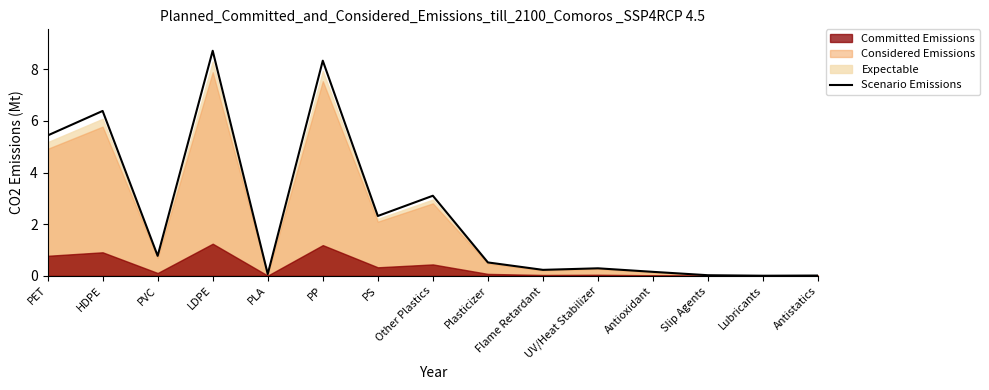

Where is the first local minimum?

PVC